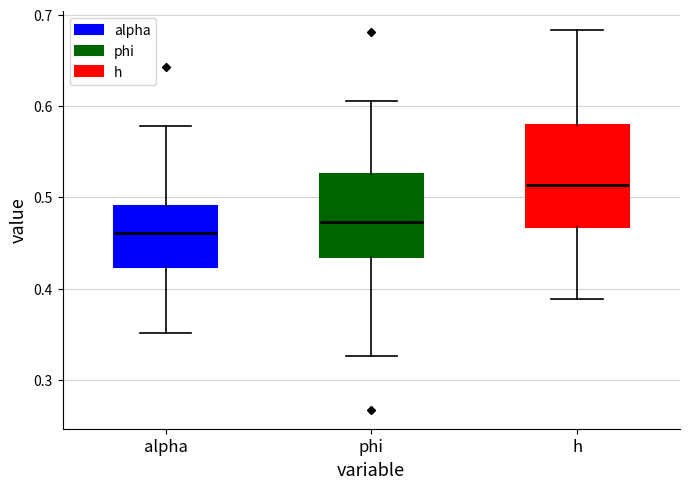

Which box is the tallest, from its lower edge to its upper edge?

h